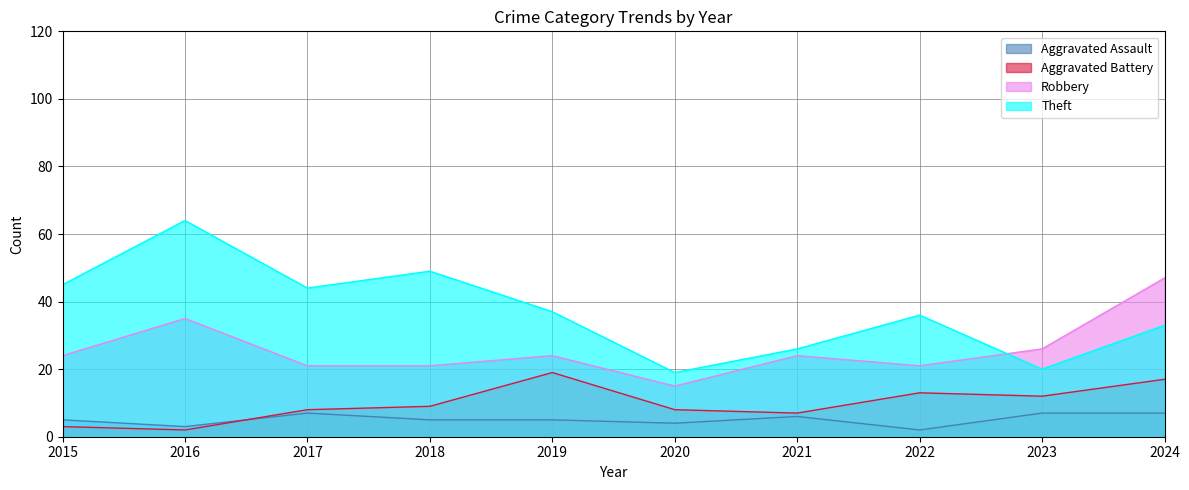

Reading left to right, transcribe all the data shown in this chart.

Aggravated Assault: 5	3	7	5	5	4	6	2	7	7
Aggravated Battery: 3	2	8	9	19	8	7	13	12	17
Robbery: 24	35	21	21	24	15	24	21	26	47
Theft: 45	64	44	49	37	19	26	36	20	33